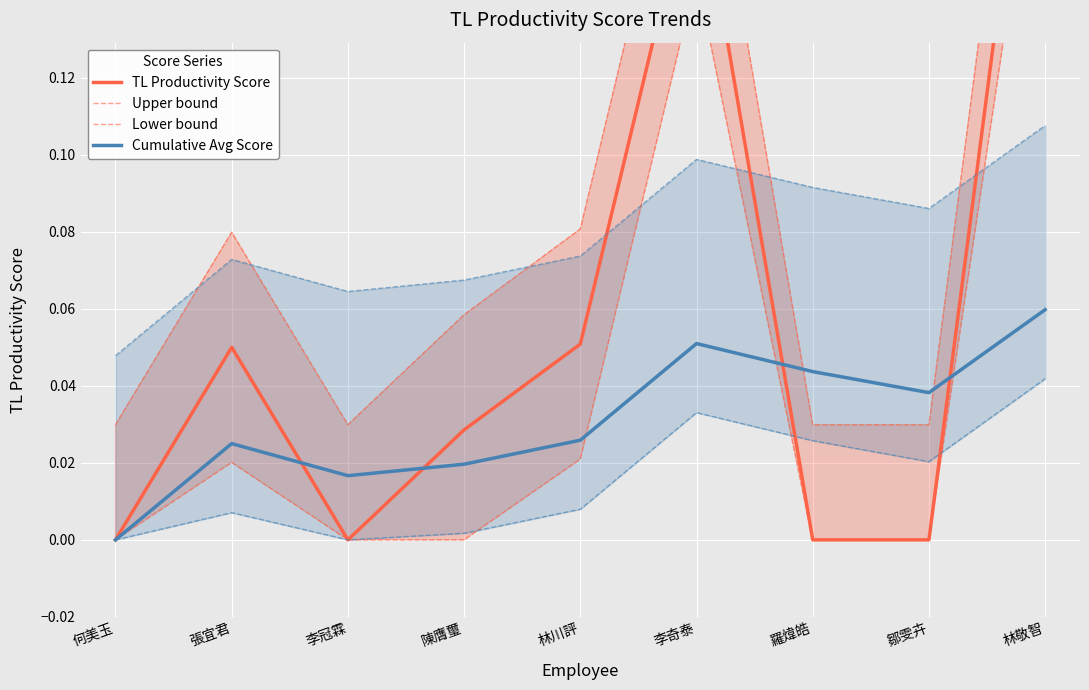

Is it true that TL Productivity Score equals 0.1 at 林敬智?

False